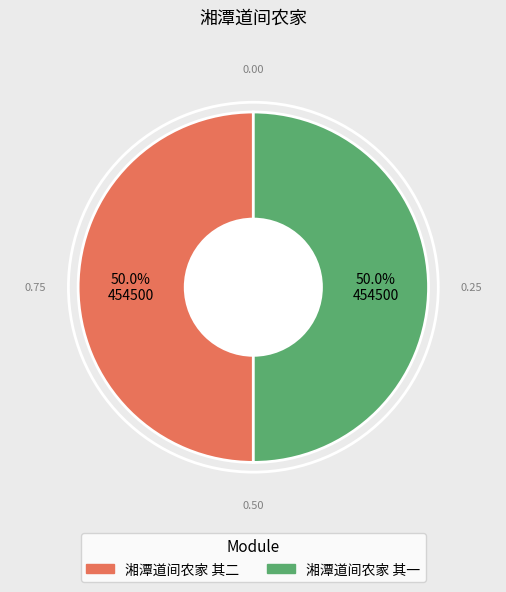

How many segments does this pie chart have?

2